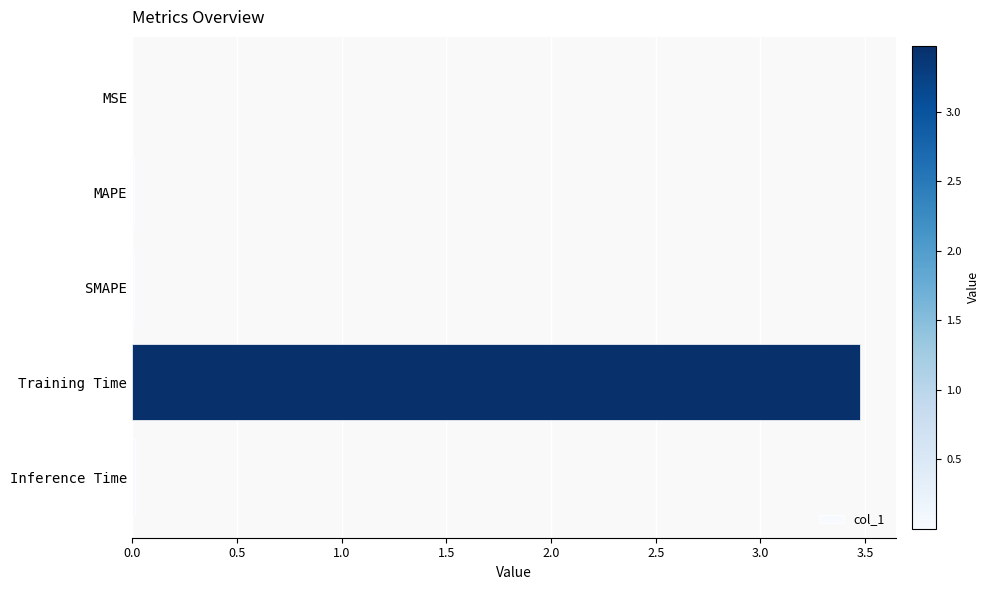

Are the bars grouped side by side (vs. stacked)?

No